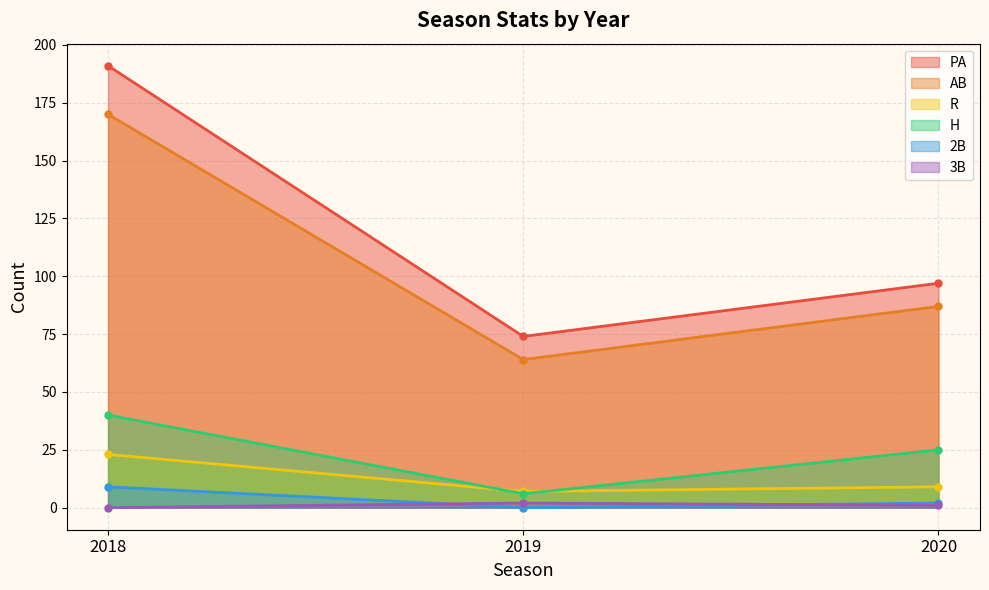

How many categories are shown in the chart?

3